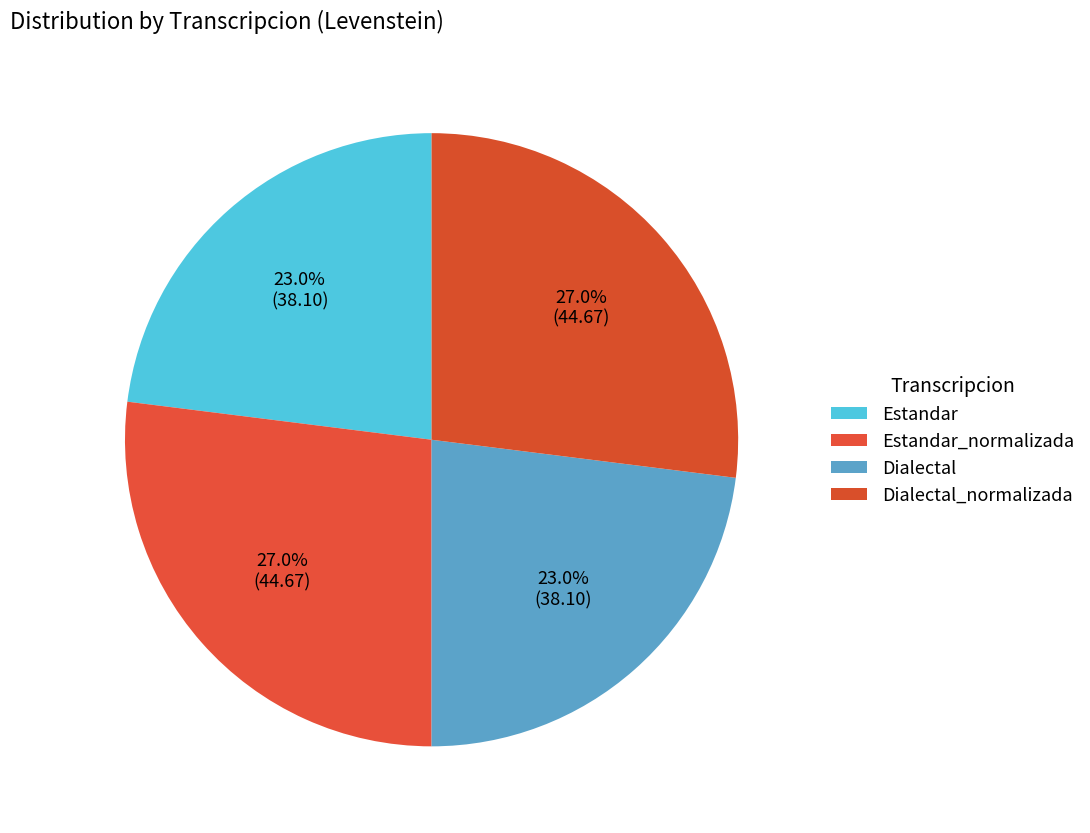

Which has a higher value, Estandar or Dialectal_normalizada?

Dialectal_normalizada